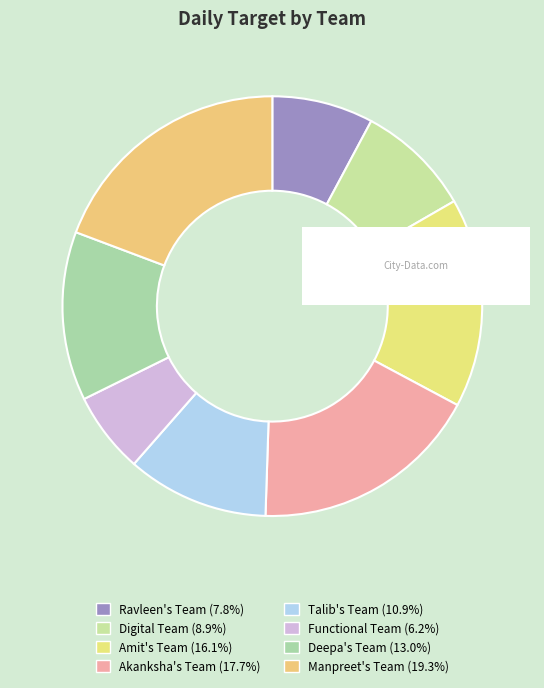

Which slice is the largest?

Manpreet's Team